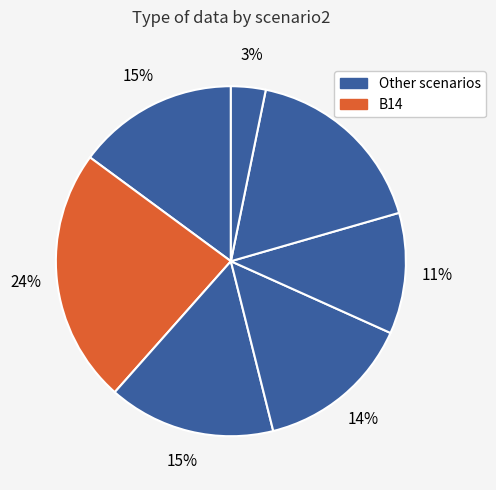

How many segments does this pie chart have?

7